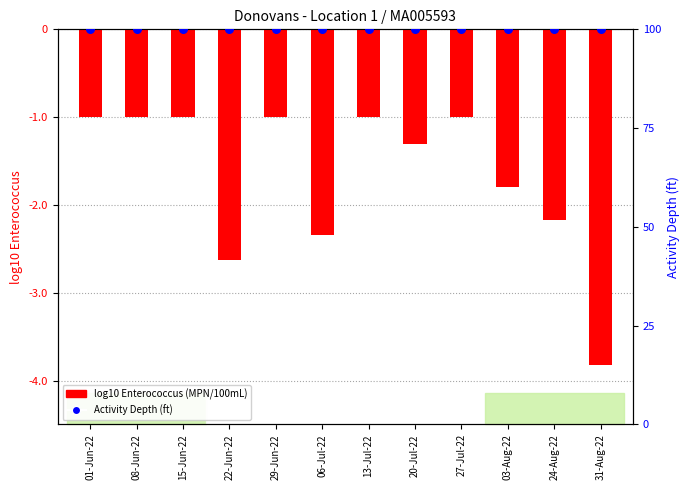

Which series reaches the minimum Y coordinate?

log10 Enterococcus (MPN/100mL)